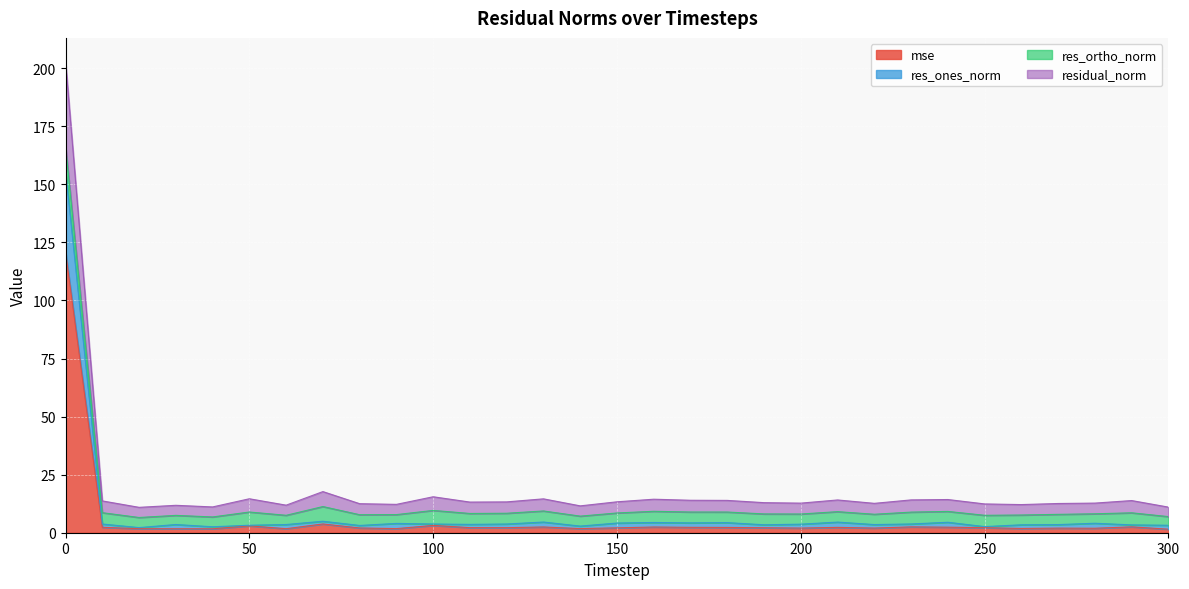

What is the highest value of the mse series?

121.0